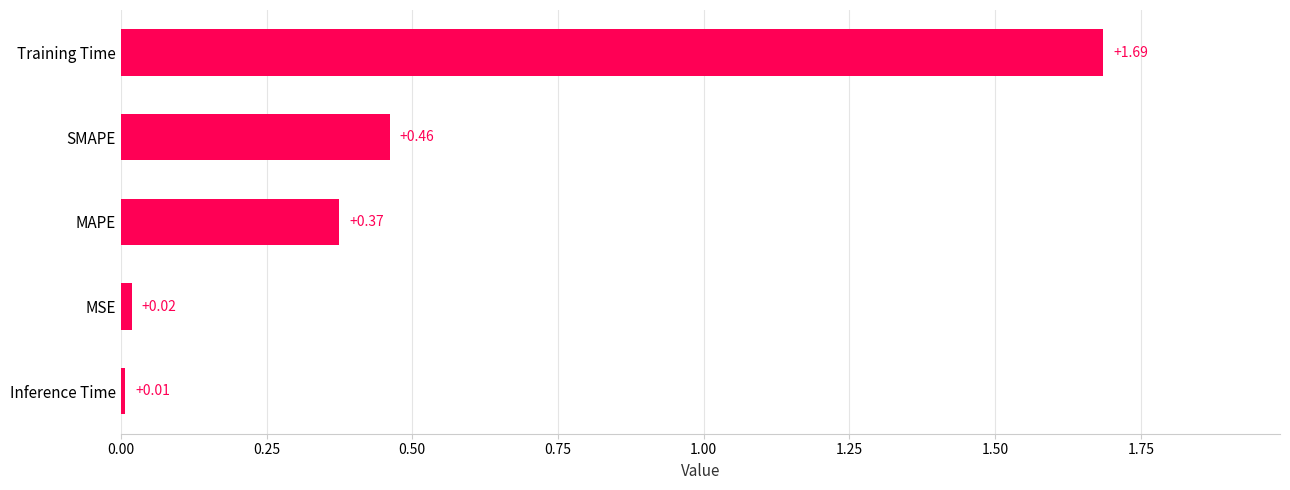

List the labels in order of value, largest first.

Training Time, SMAPE, MAPE, MSE, Inference Time